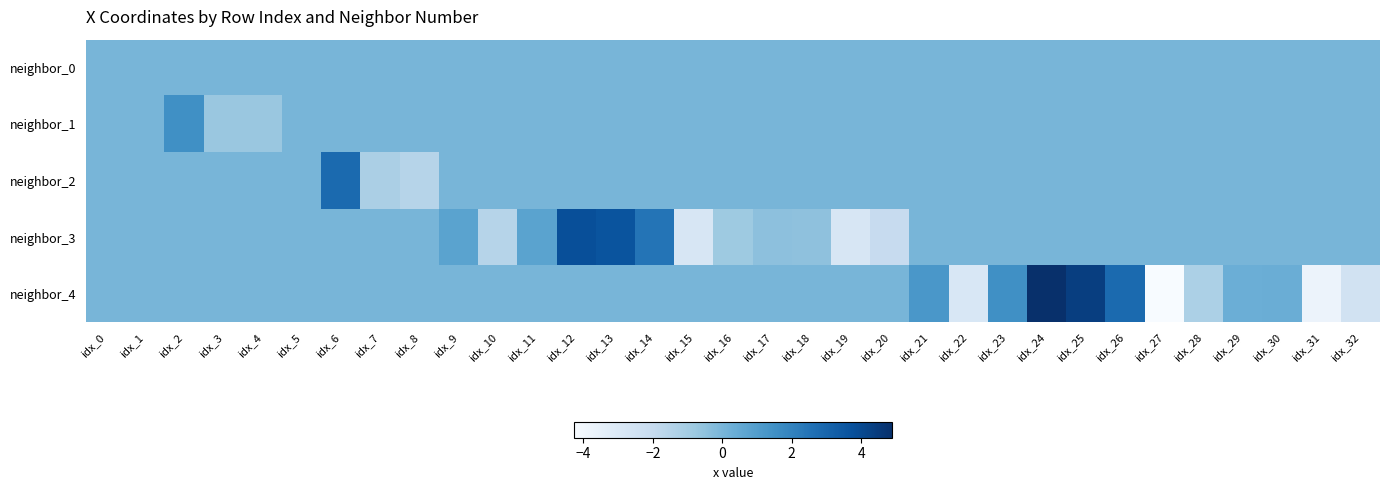

How many categories are shown in the chart?

33